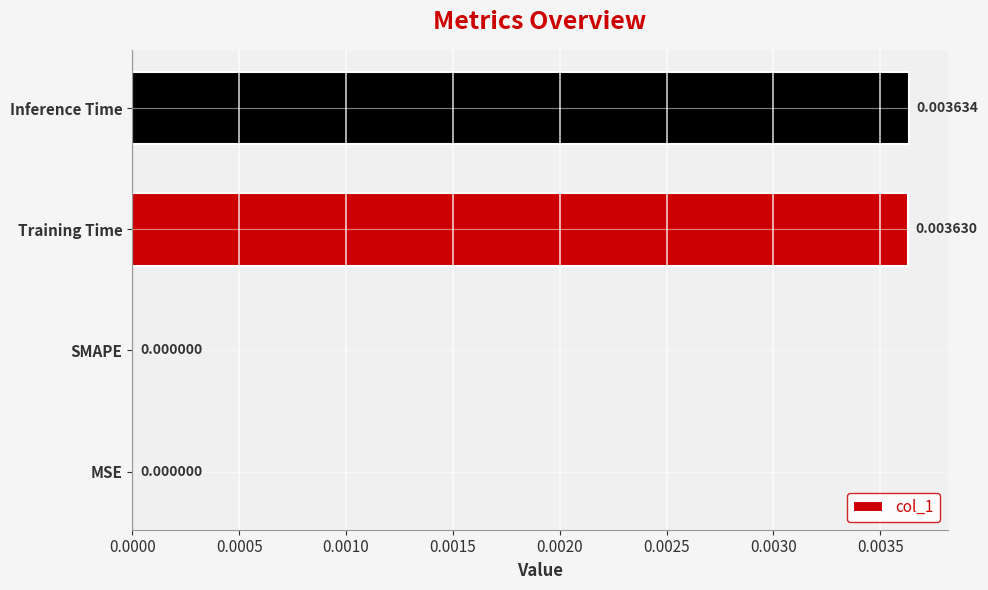

Are the bars horizontal?

Yes